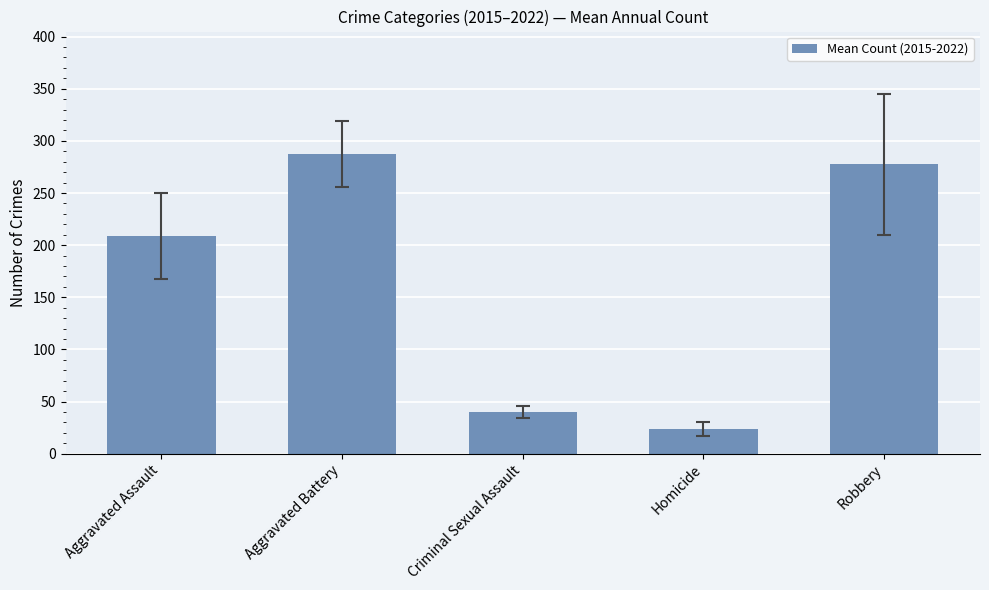

The chart shows a value of 208.8 at Aggravated Assault. True or false?

True